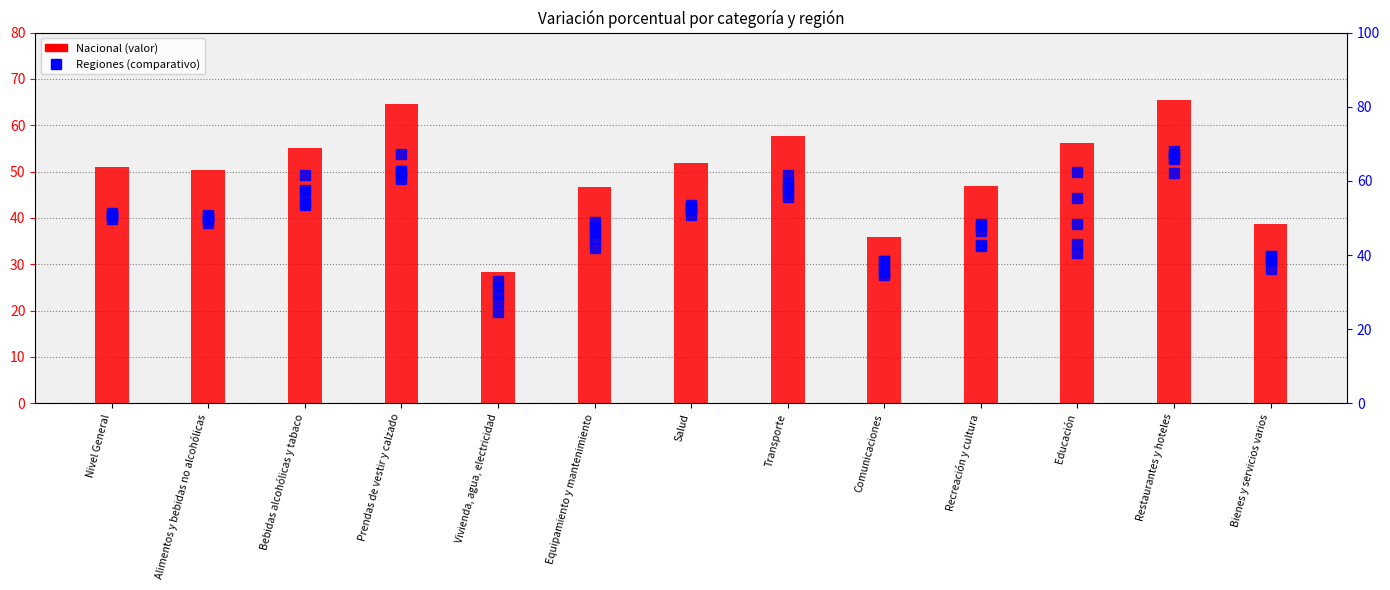

What is the difference between the maximum and minimum values in the Noreste series?

34.8